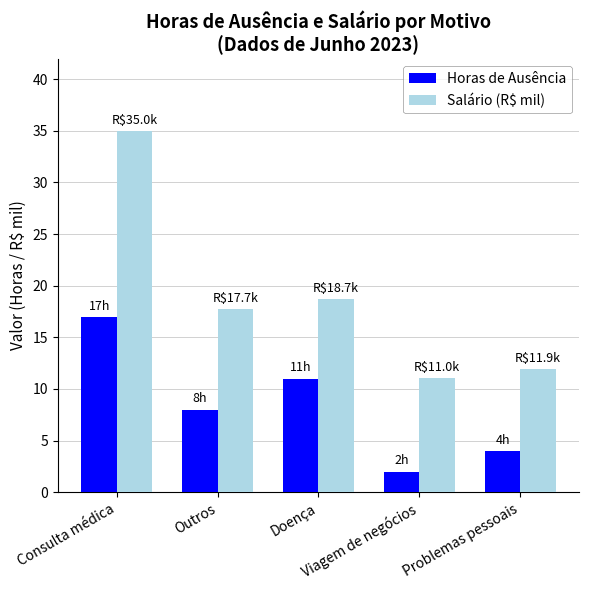

At which label does Salário (R$ mil) first exceed 17?

Consulta médica